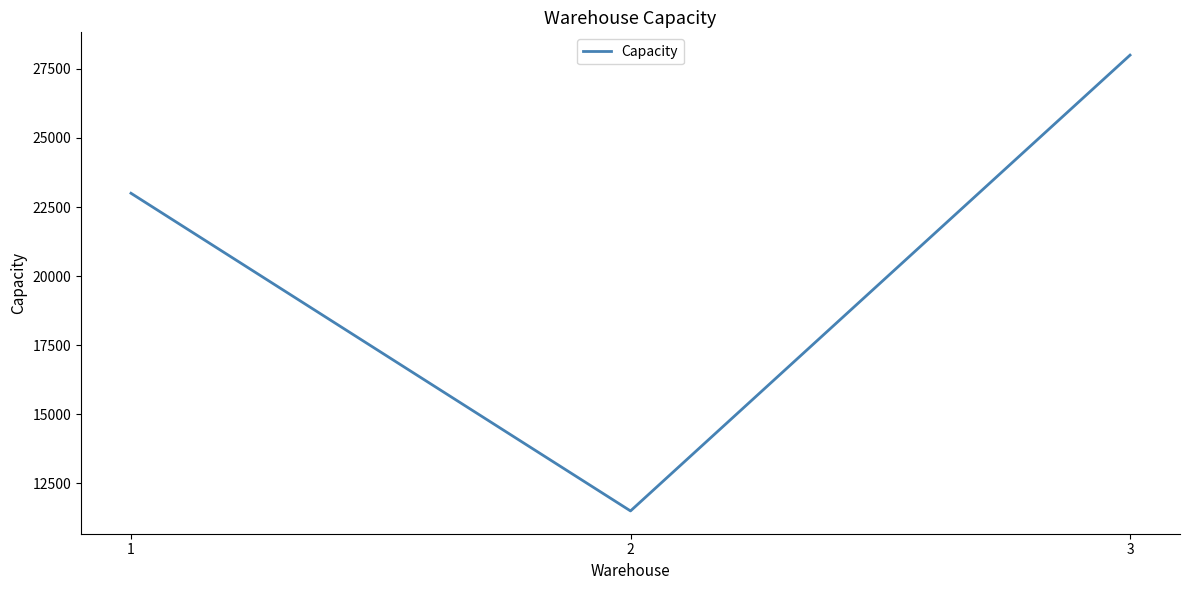

What is the smallest value displayed?

11500